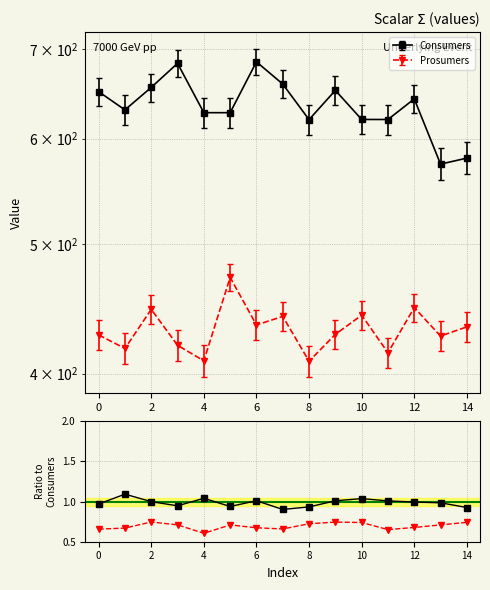

Count the number of categories in the chart.

15